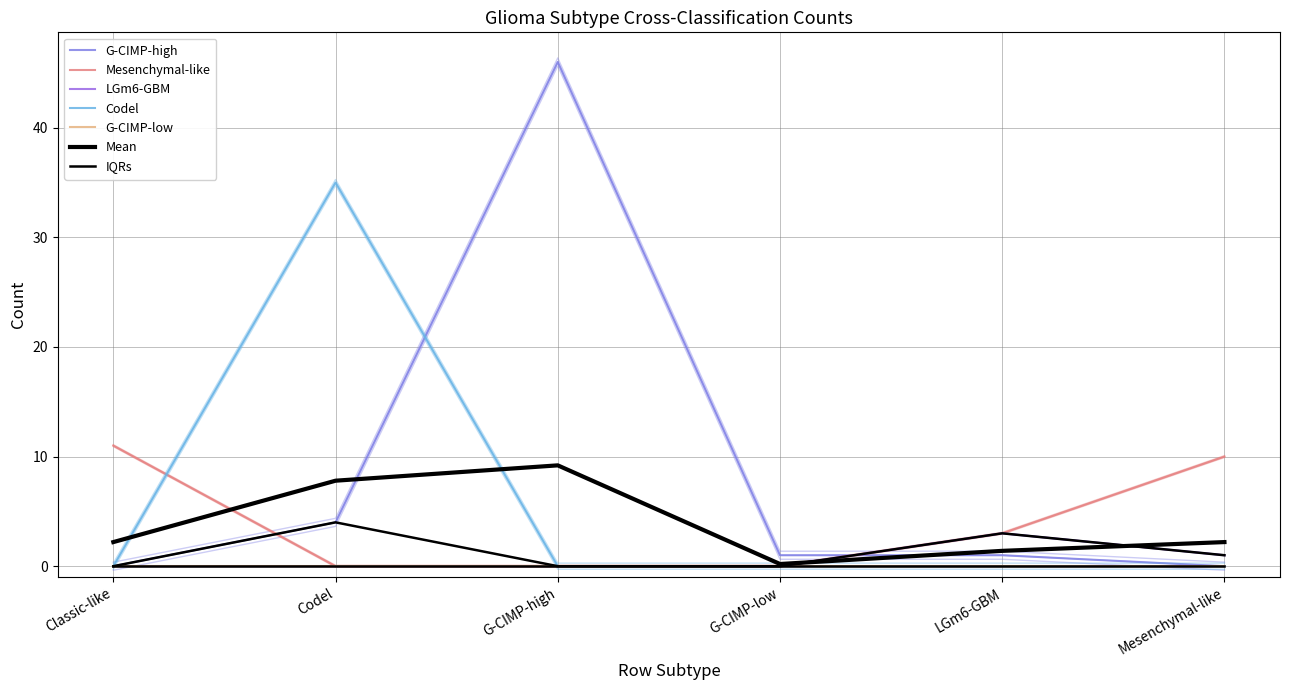

Which series has the largest range (max minus min)?

G-CIMP-high